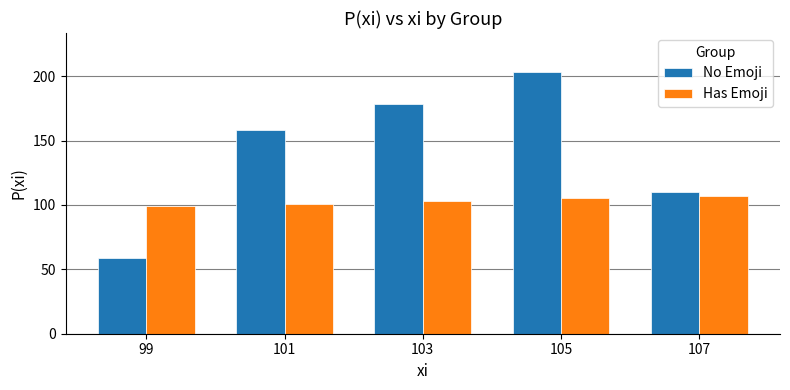

Reading left to right, extract all data points from this chart.

No Emoji: 99=59	101=158	103=178	105=203	107=110
Has Emoji: 99=99	101=101	103=103	105=105	107=107